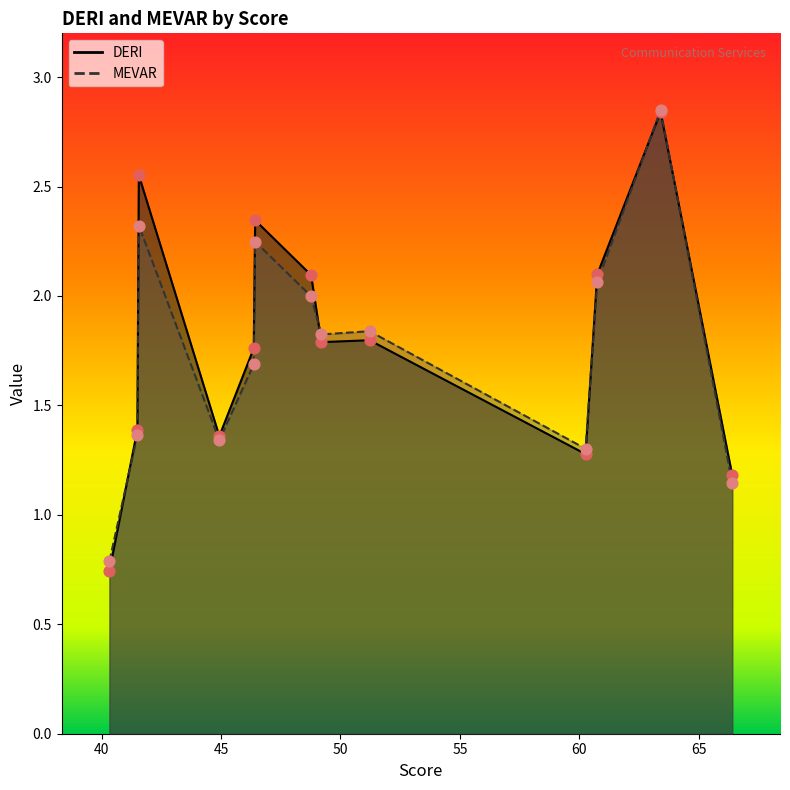

Which series contains the lowest Y value?

DERI